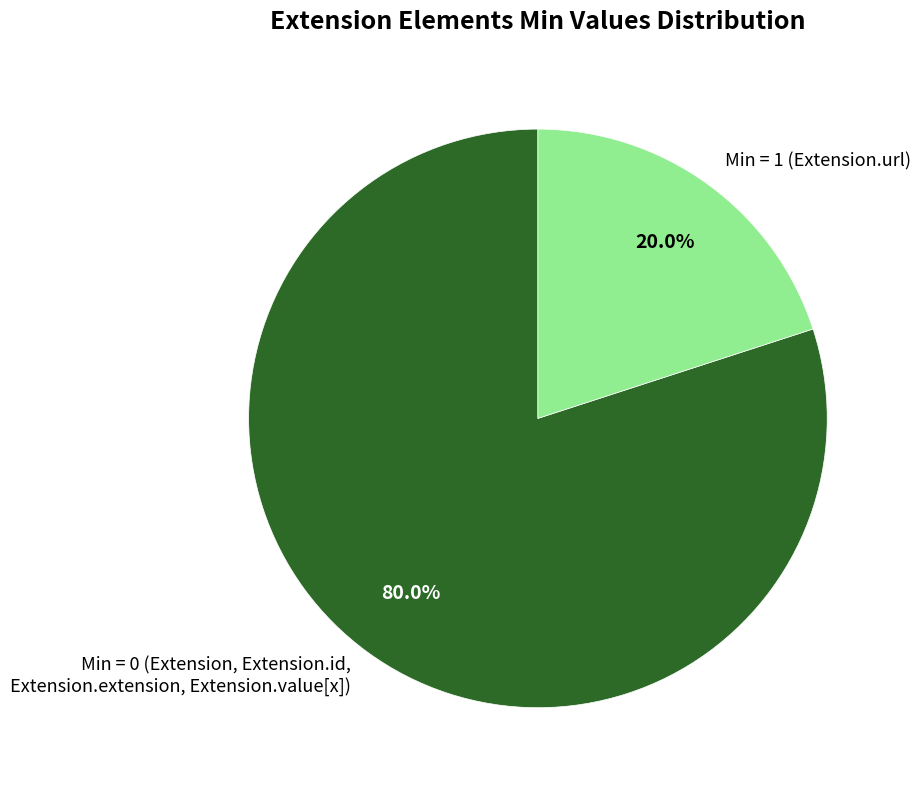

Which has a higher value, Min = 0 (Extension, Extension.id, Extension.extension, Extension.value[x]) or Min = 1 (Extension.url)?

Min = 0 (Extension, Extension.id, Extension.extension, Extension.value[x])